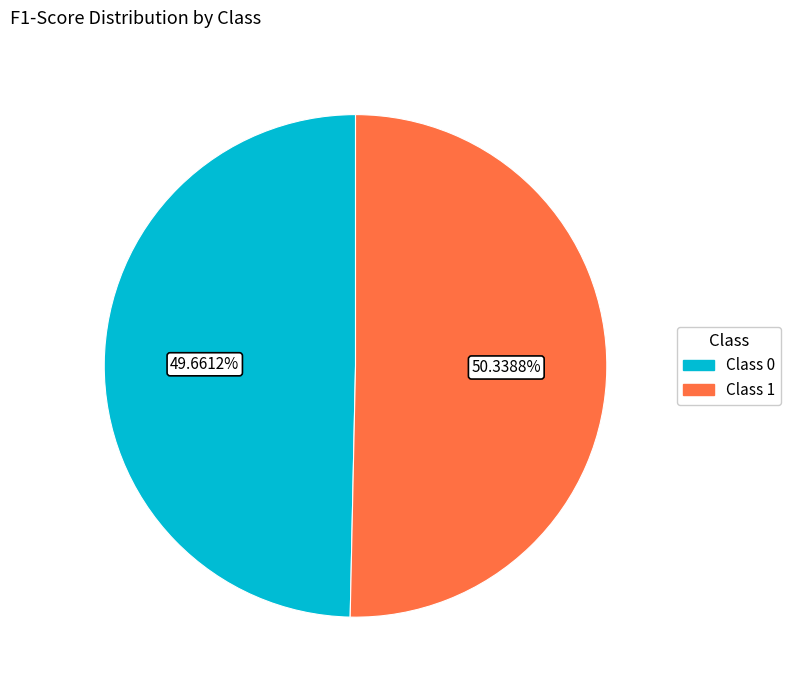

How many slices are in this pie chart?

2